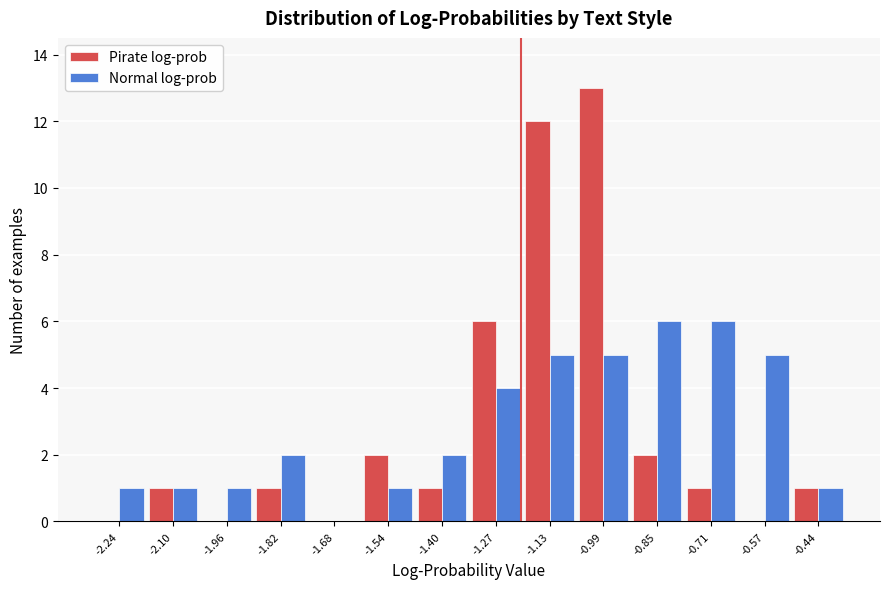

In the Pirate log-prob series, which range on the x-axis has the tallest bar?

-1.06 to -0.92